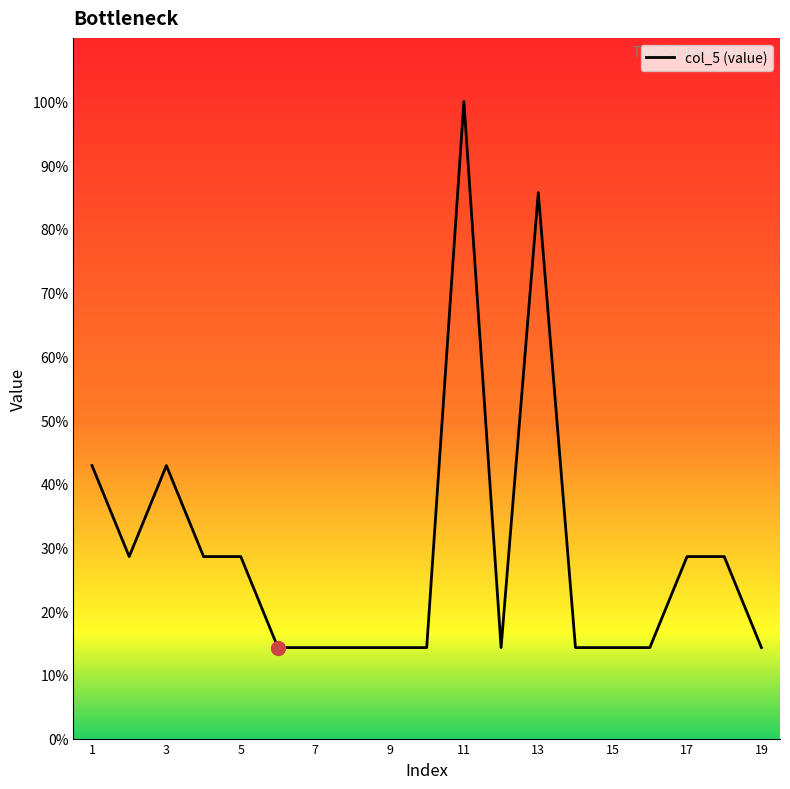

Count the number of categories in the chart.

19